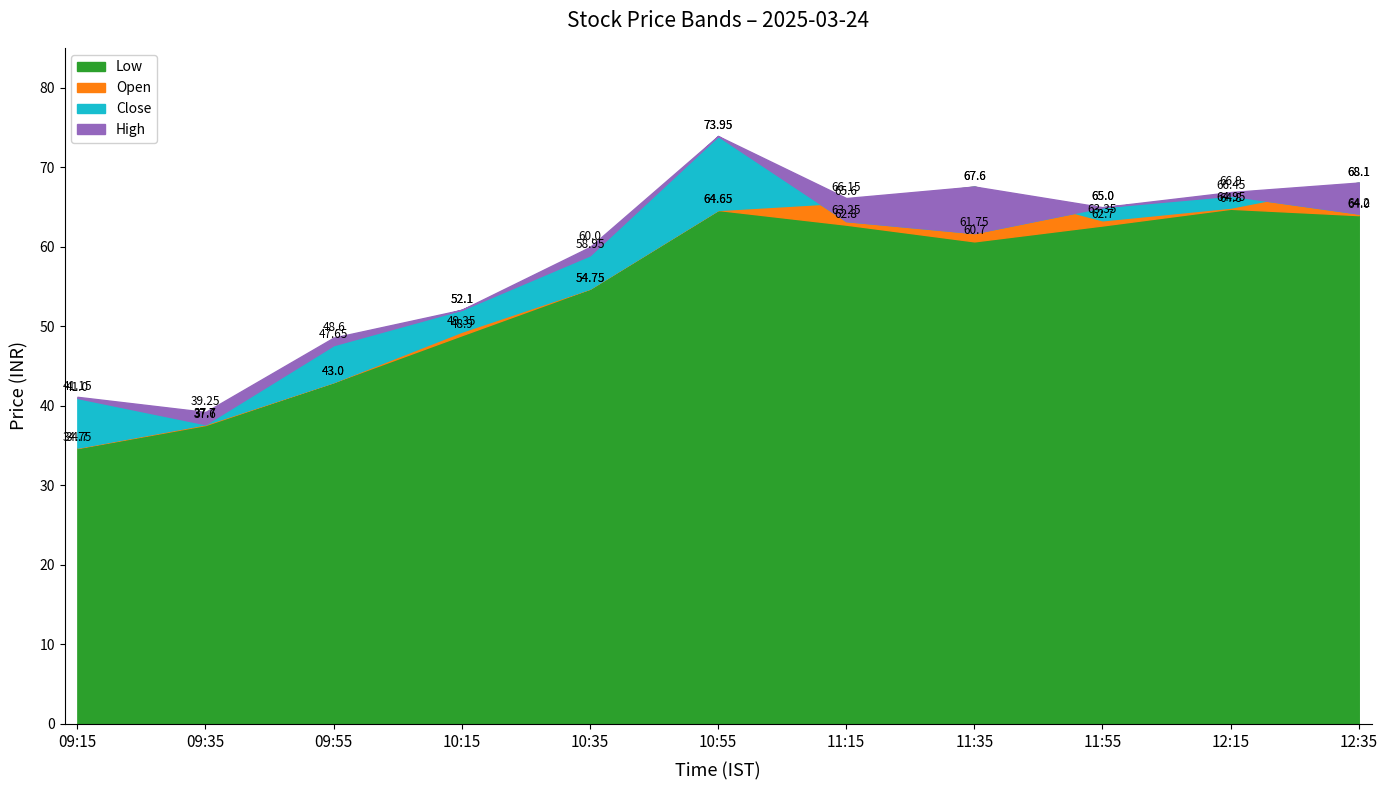

How many interior local peaks does the close series have?

2